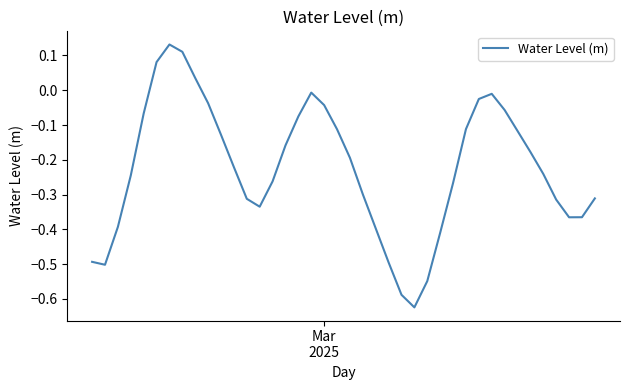

What is the difference between the maximum and minimum values?

0.8